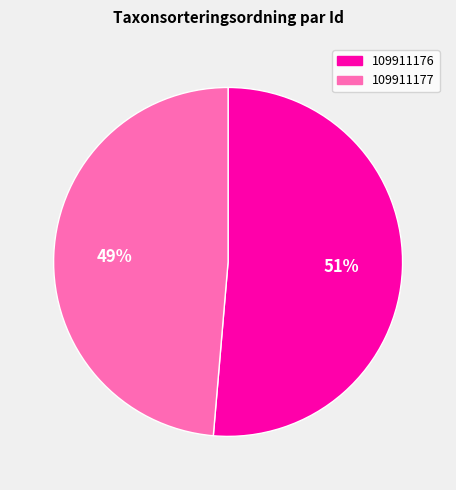

Which category has the smallest portion of the pie?

109911177